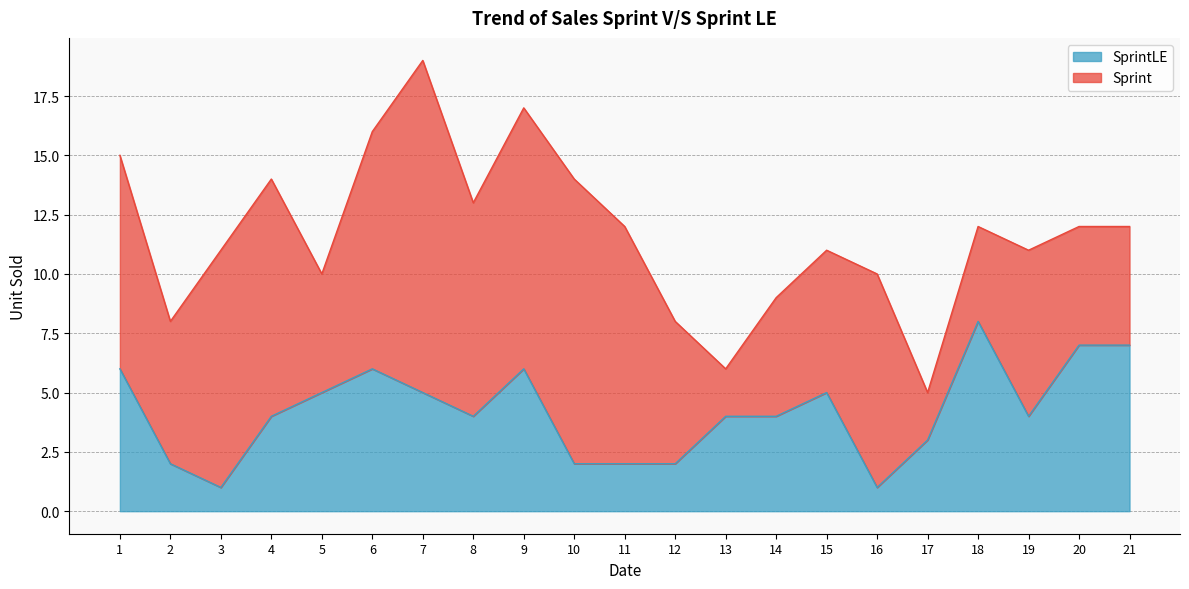

What is the difference between the maximum and minimum values?

7